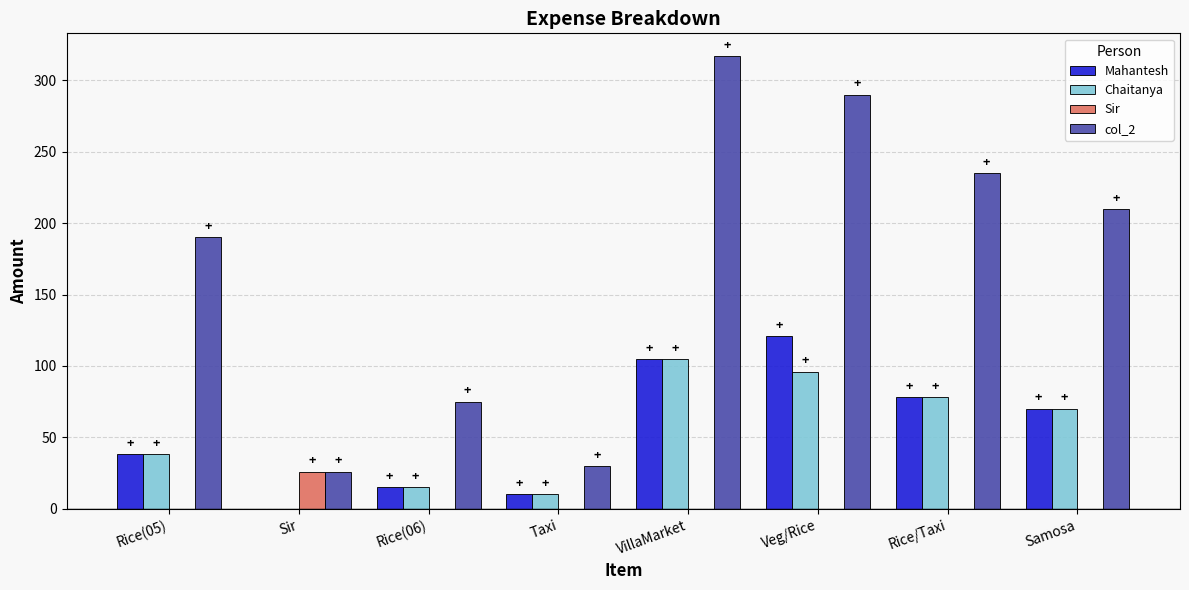

Which series changed the most between Rice(06) and VillaMarket?

col_2